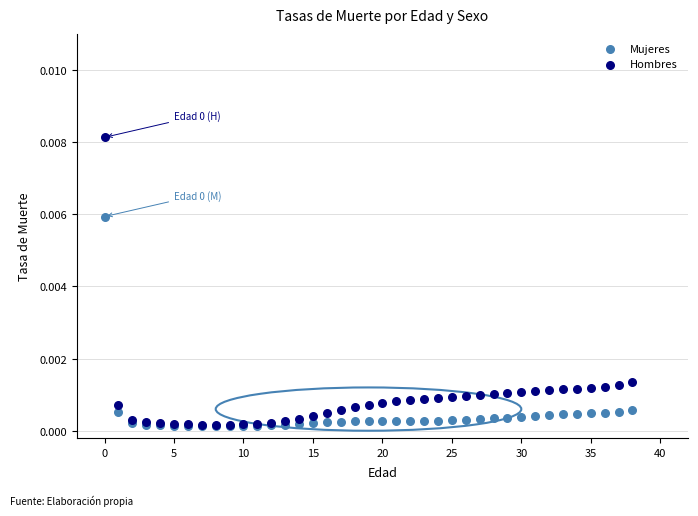

What are all the series names shown in the legend?

Mujeres, Hombres